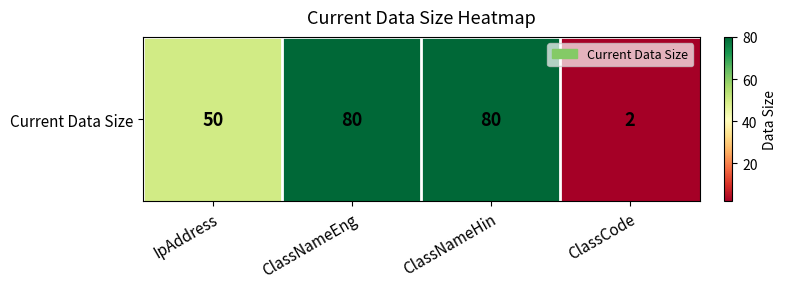

Which label corresponds to the largest value in the chart?

ClassNameEng